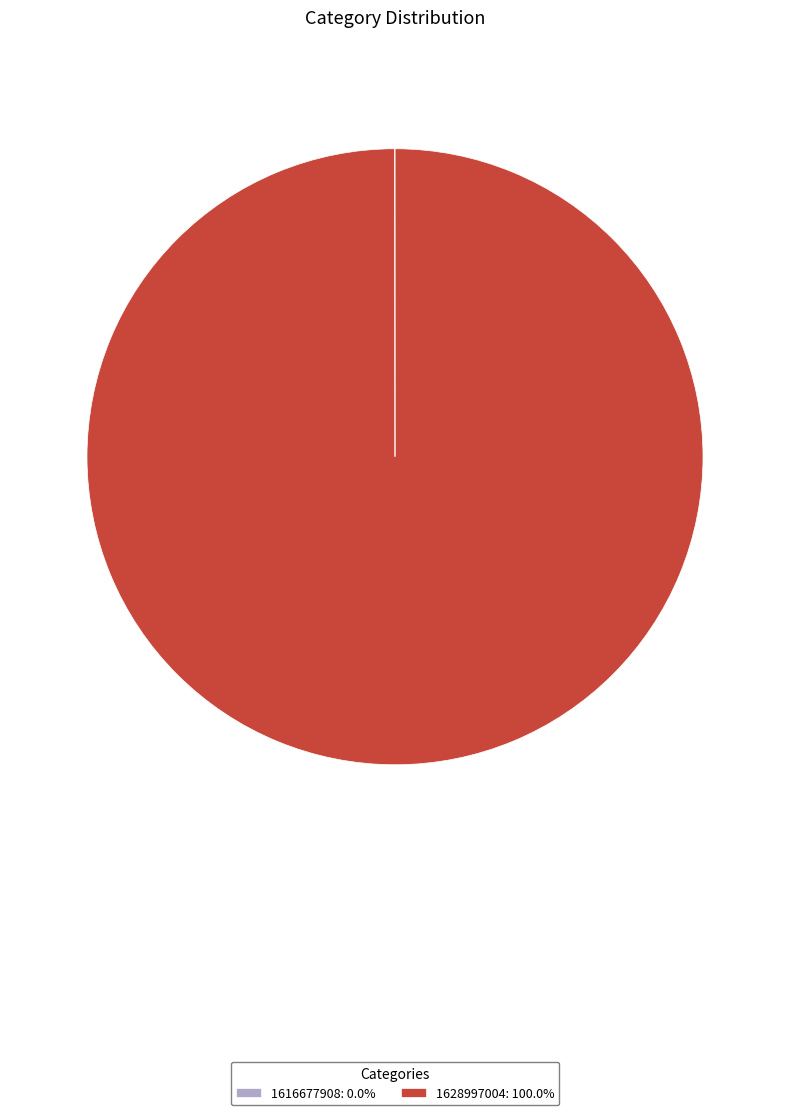

Is 1628997004: 100.0% the majority of the pie?

Yes